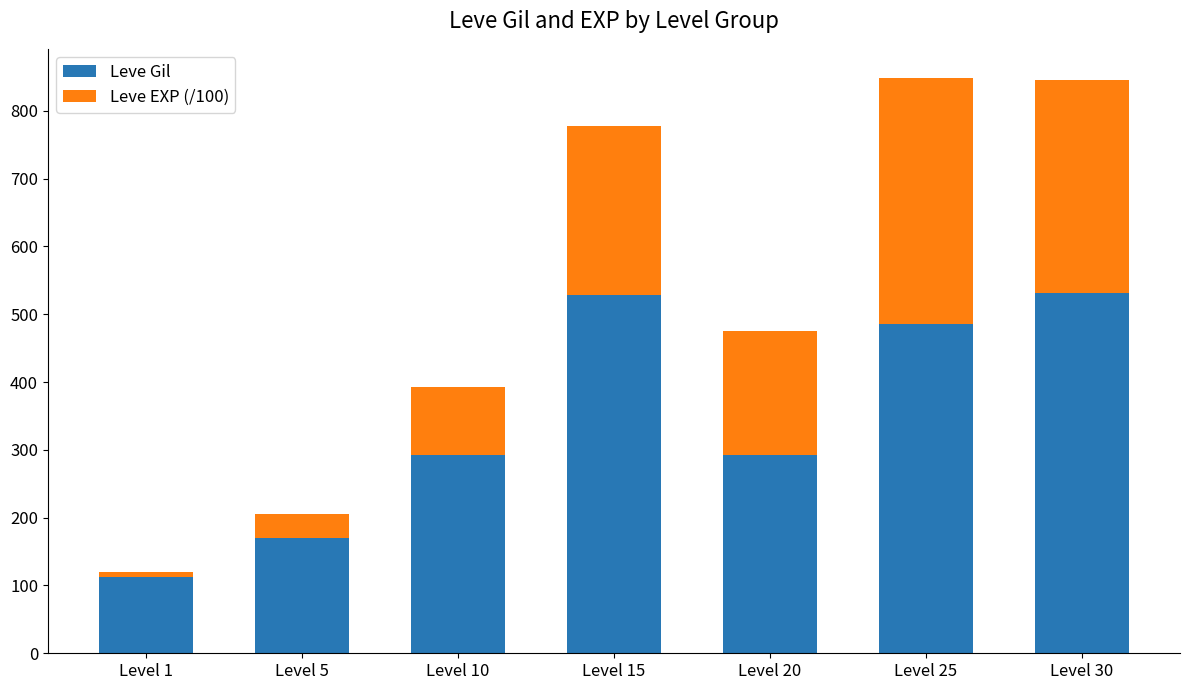

True or false: Leve Gil has a value of 119.0 at Level 20.

False